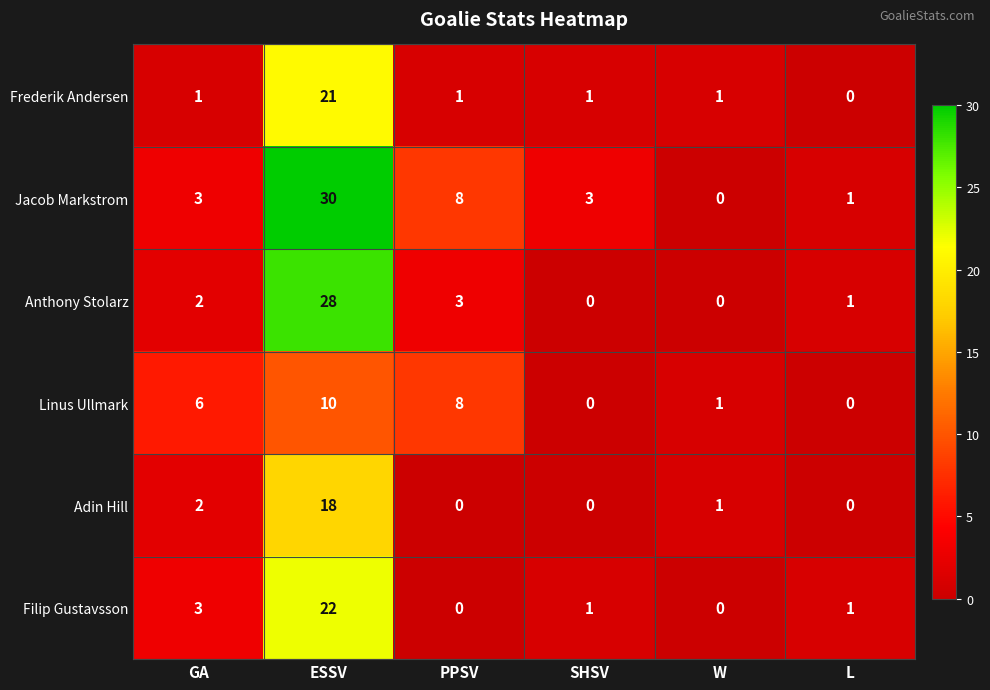

Count the number of data series in this chart.

6